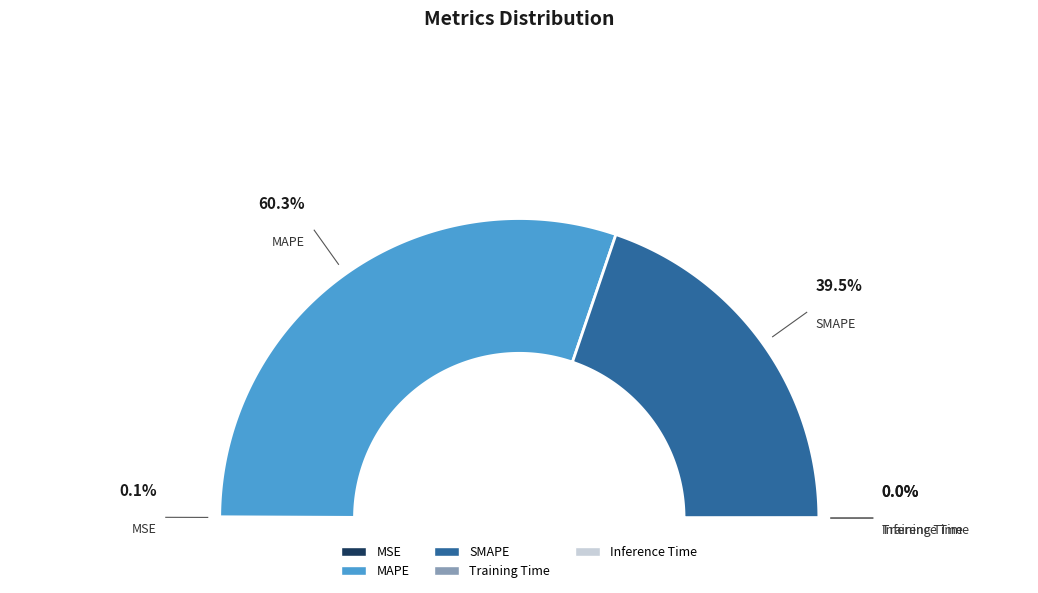

True or false: MAPE accounts for 60% of the total.

True